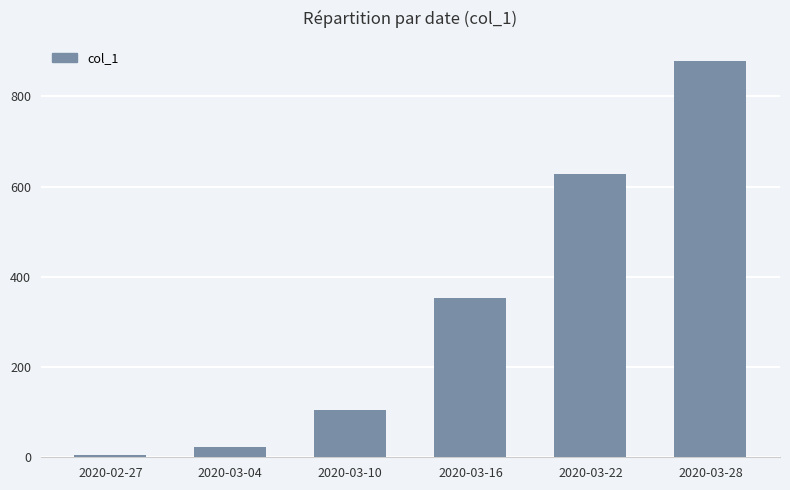

What is the difference between the second highest and second lowest values?

605